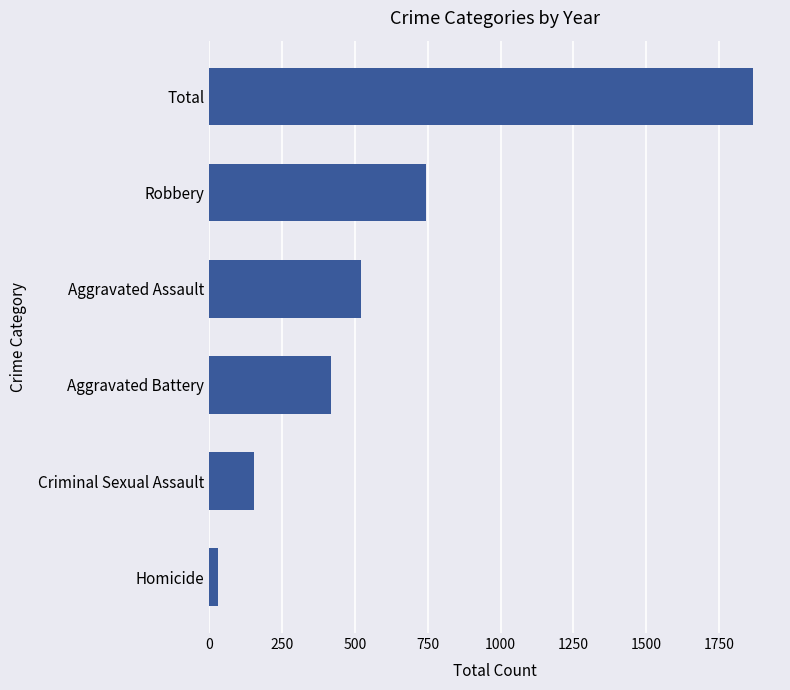

What is the difference between the second highest and minimum values?

713